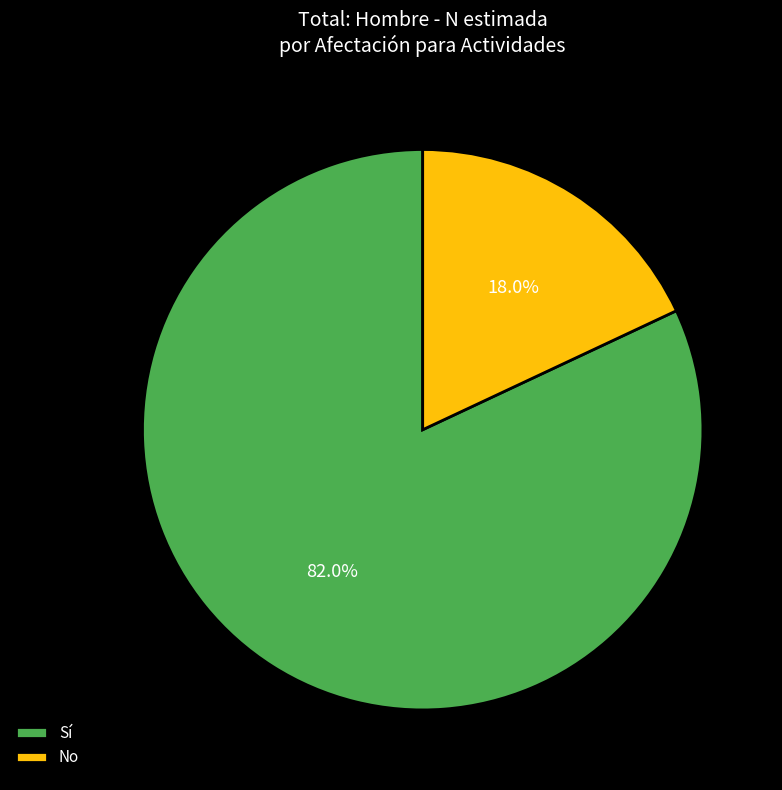

Do No and Sí together represent more than half of the pie?

Yes